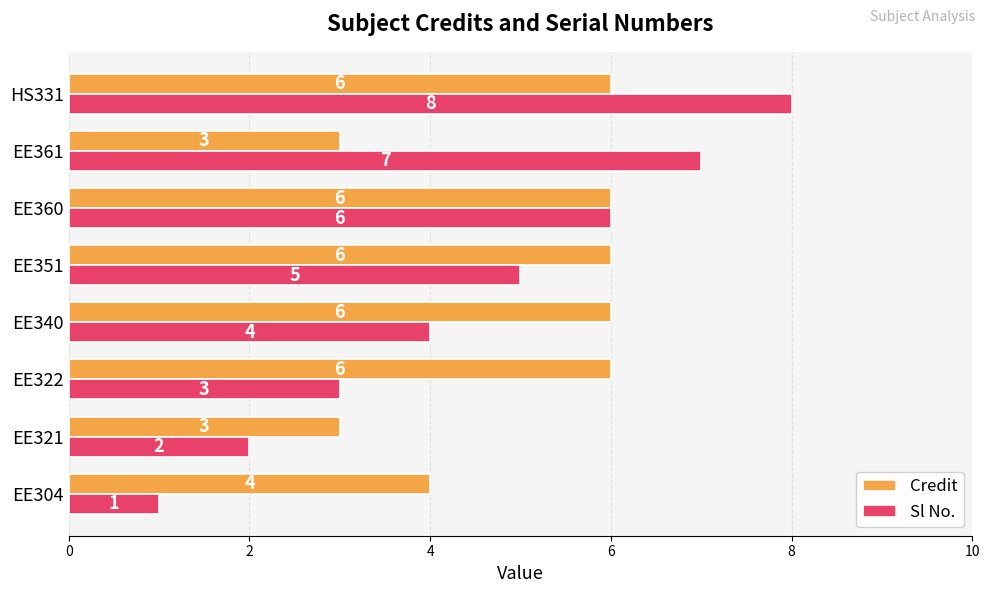

What are all the series names shown in the legend?

Credit, Sl No.